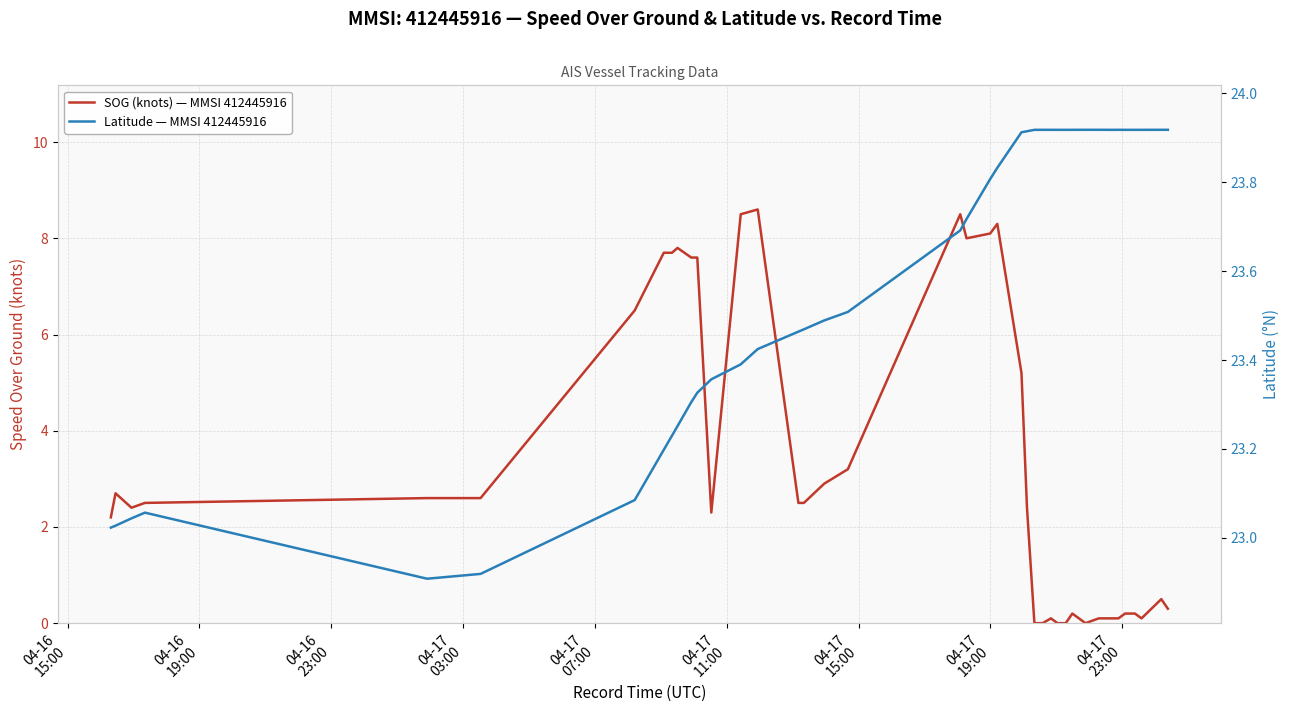

Reading right to left, what are all the values shown in this chart?

SOG (knots) — MMSI 412445916: 0.3	0.5	0.1	0.2	0.2	0.1	0.1	0.1	0.0	0.2	0.0	0.0	0.1	0.0	0.0	2.4	5.2	8.3	8.1	8.0	8.5	3.2	2.9	2.5	2.5	8.6	8.5	2.3	7.6	7.6	7.8	7.7	7.7	6.5	2.6	2.6	2.5	2.4	2.7	2.2
Latitude — MMSI 412445916: 23.9	23.9	23.9	23.9	23.9	23.9	23.9	23.9	23.9	23.9	23.9	23.9	23.9	23.9	23.9	23.9	23.9	23.8	23.8	23.7	23.7	23.5	23.5	23.5	23.5	23.4	23.4	23.4	23.3	23.3	23.3	23.2	23.2	23.1	22.9	22.9	23.1	23.0	23.0	23.0